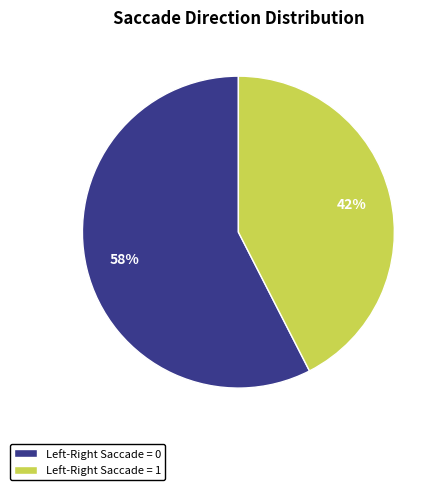

How many segments does this pie chart have?

2